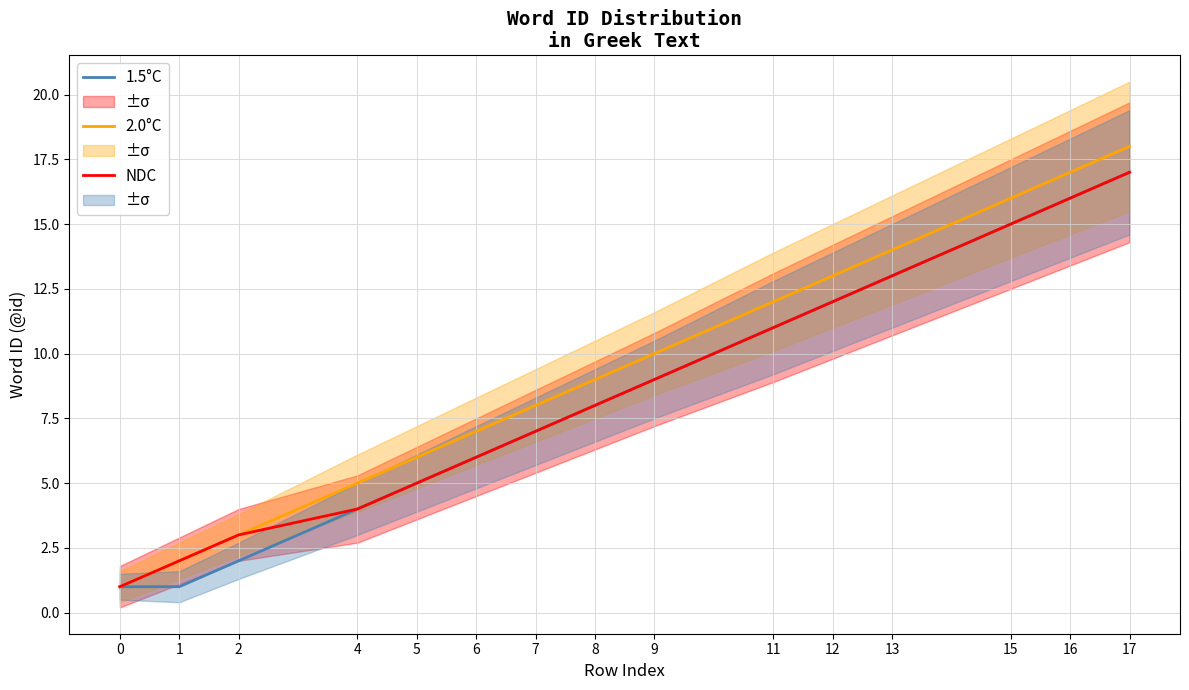

True or false: NDC has a value of 7 at 15.

False